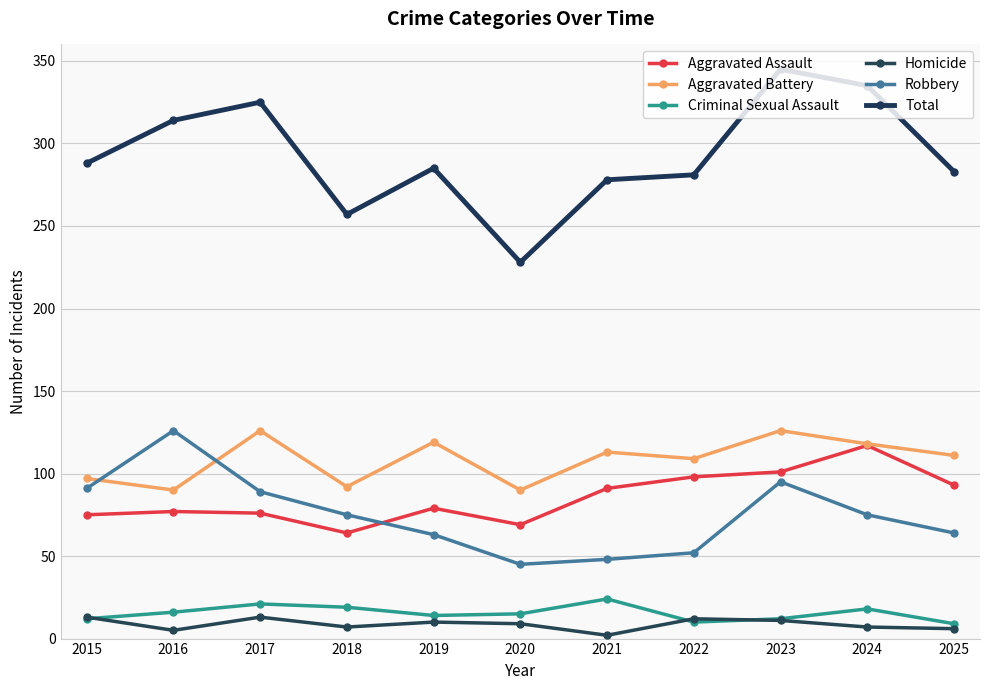

How many data points in Criminal Sexual Assault are less than 15?

5